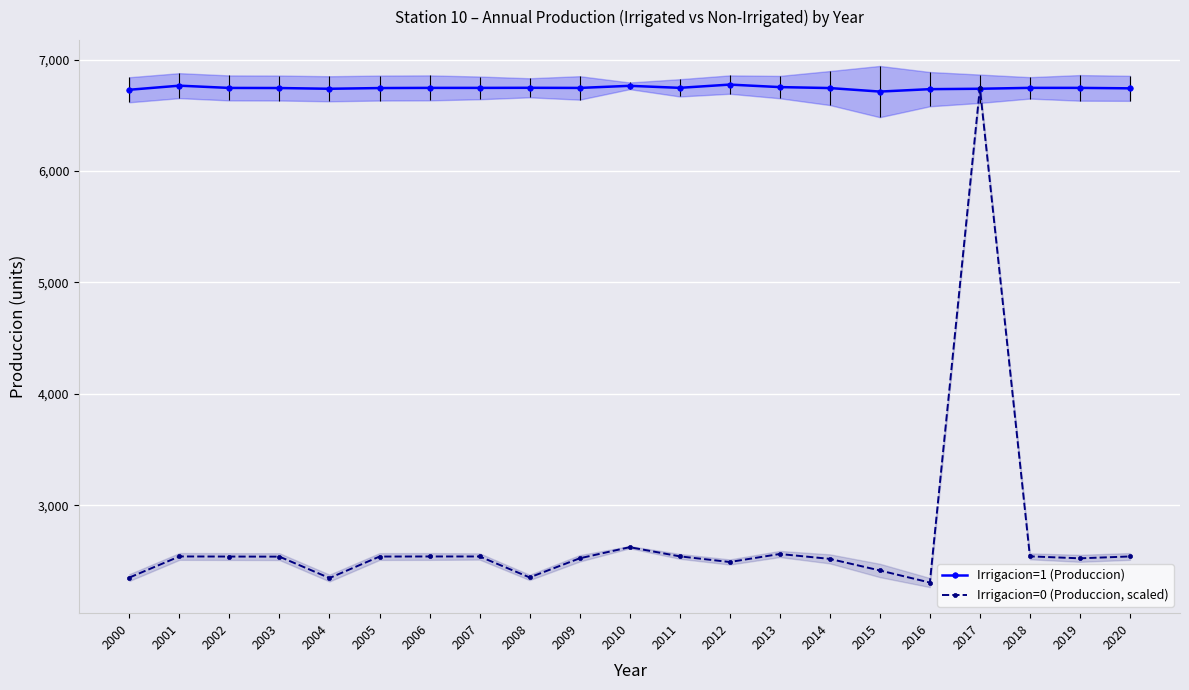

How many intersections are there between Irrigacion=1 (Produccion) and Irrigacion=0 (Produccion, scaled)?

2